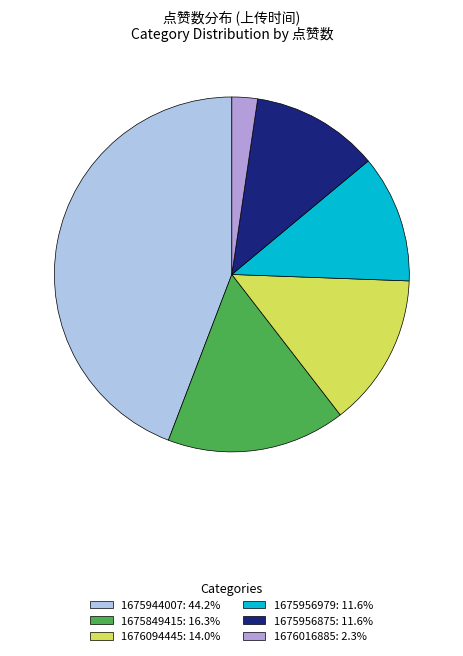

Is 1676094445: 14.0% the majority of the pie?

No